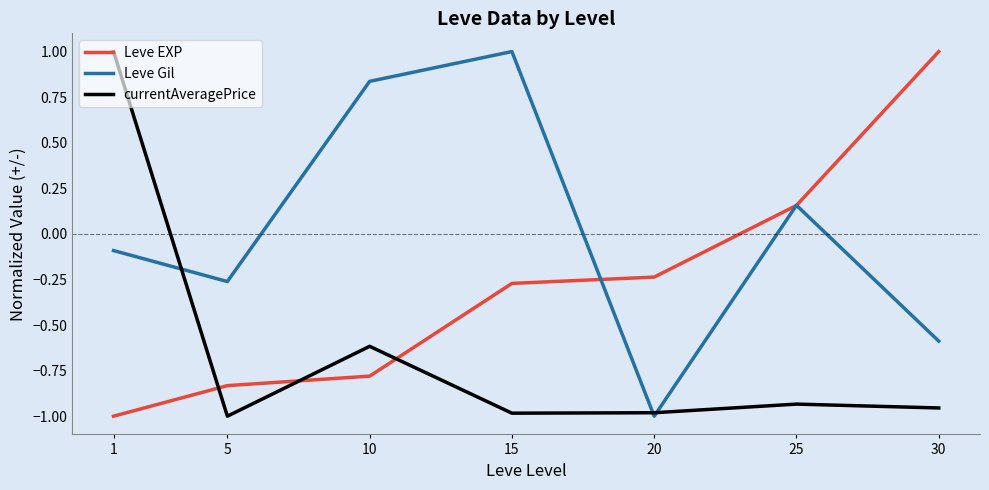

What is the difference between the Leve EXP values at 25 and 20?

0.4